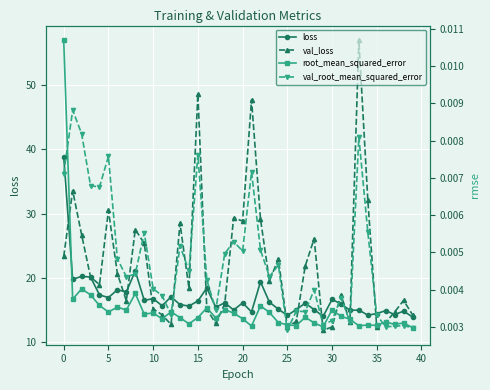

What is the maximum value for val_loss?

57.0